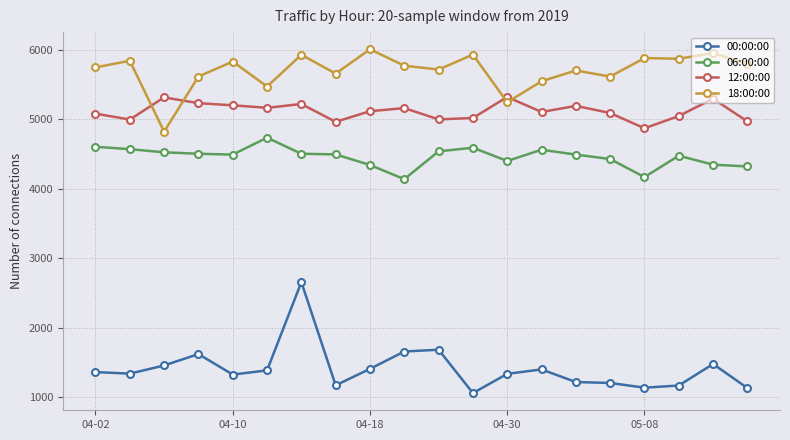

List the series in order of their peak value, lowest first.

00:00:00, 06:00:00, 12:00:00, 18:00:00